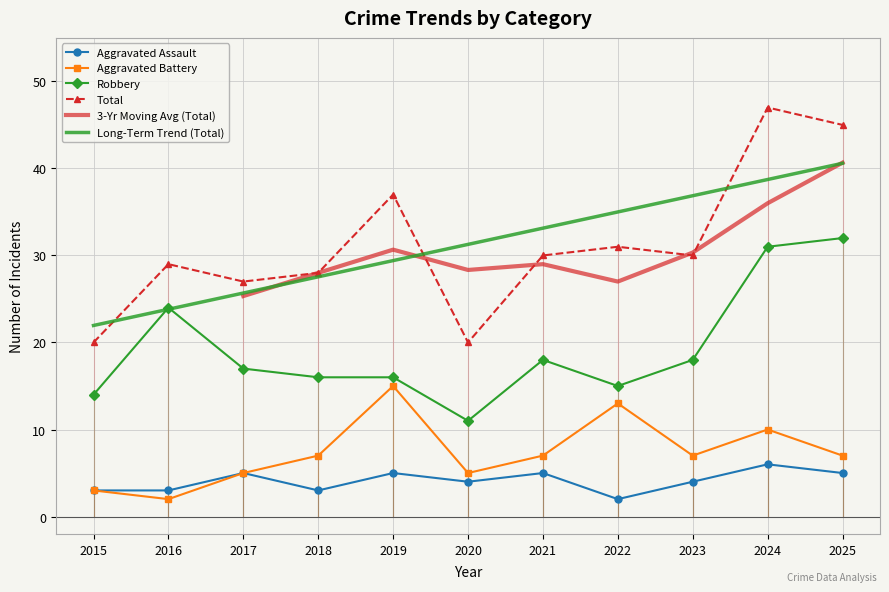

At which category does the chart reach its peak across all series?

2024